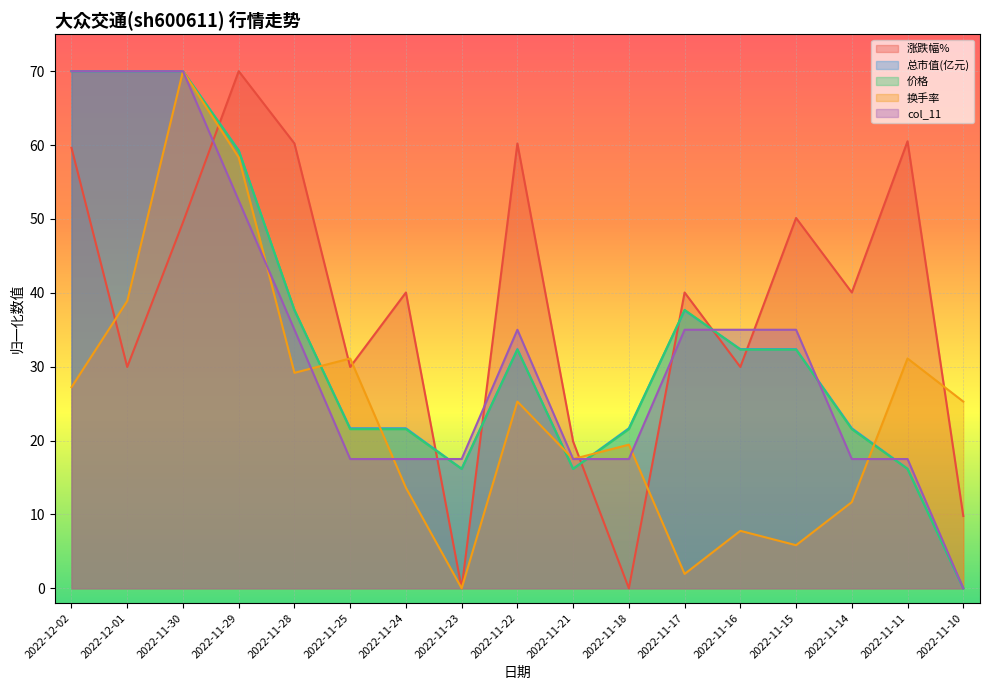

How many times do 涨跌幅% and 价格 cross each other?

7